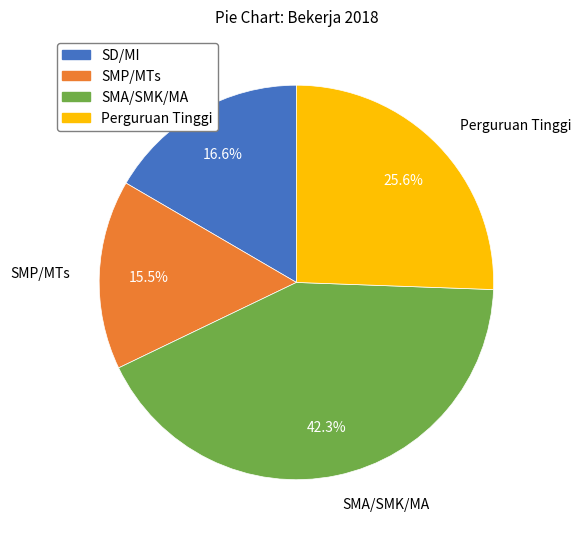

Is it true that SD/MI is 8% of the pie?

False